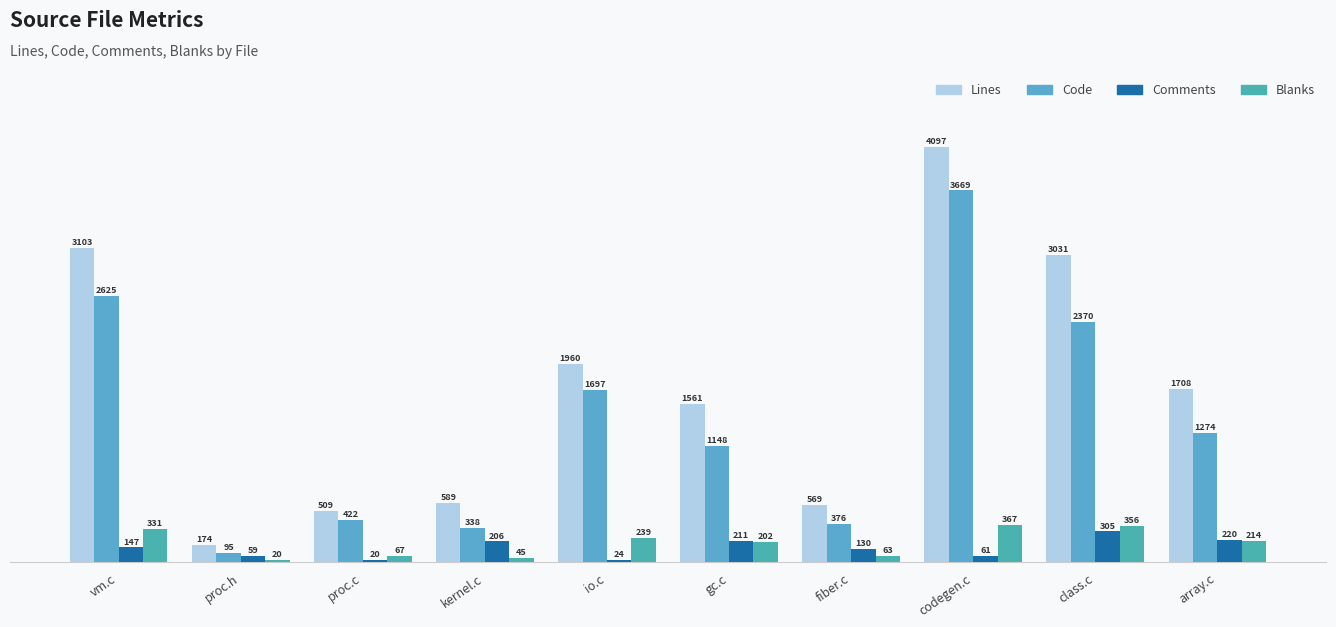

What is the label of the 1st bar from the right?

array.c